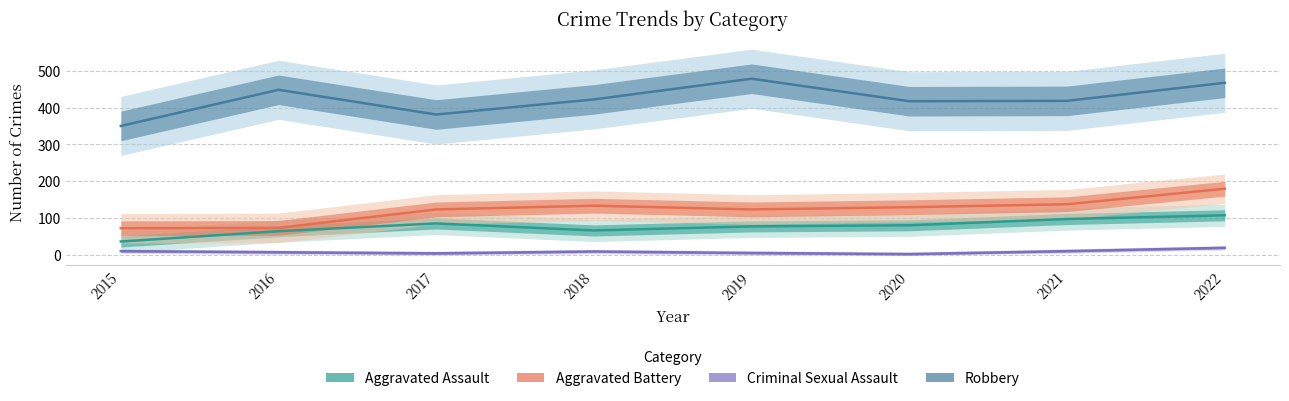

Reading right to left, what are all the values shown in this chart?

Aggravated Assault: 108	98	81	78	67	86	65	37
Aggravated Battery: 180	138	130	124	134	124	74	73
Criminal Sexual Assault: 20	11	3	6	10	5	8	11
Robbery: 467	418	417	478	422	381	448	350